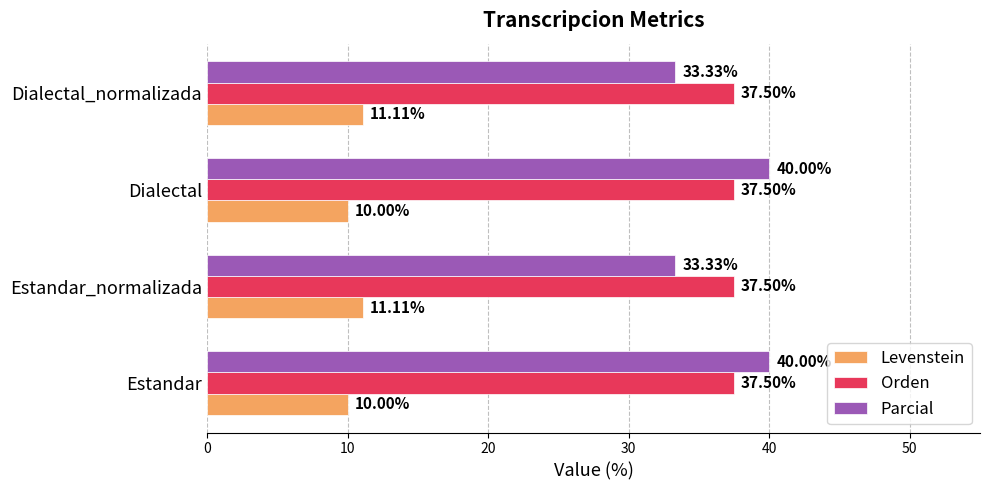

List the series in order of their peak value, highest first.

Parcial, Orden, Levenstein